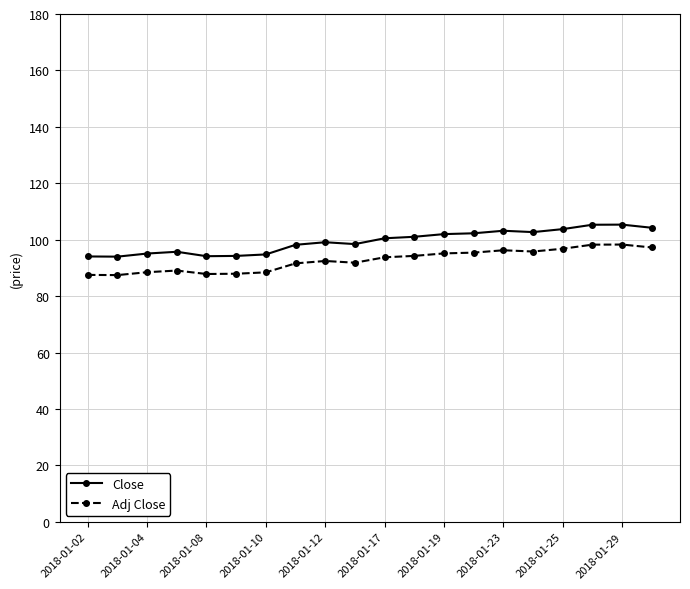

True or false: Adj Close and Close cross at least once.

False